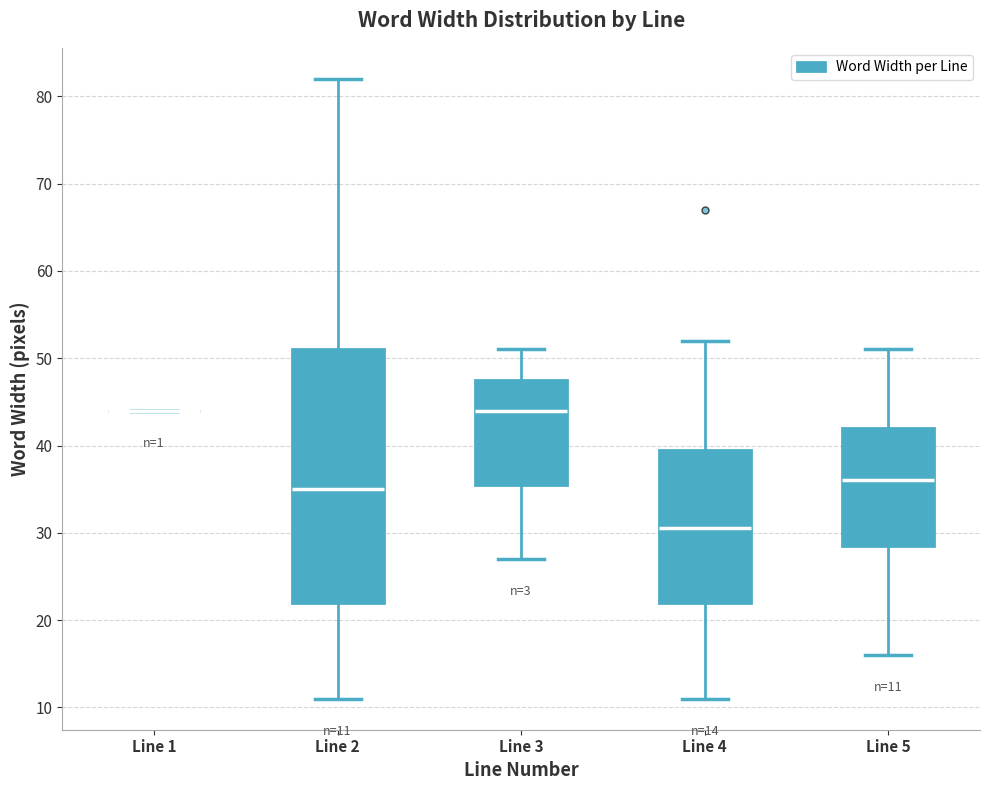

Which box is the tallest, from its lower edge to its upper edge?

Line 2